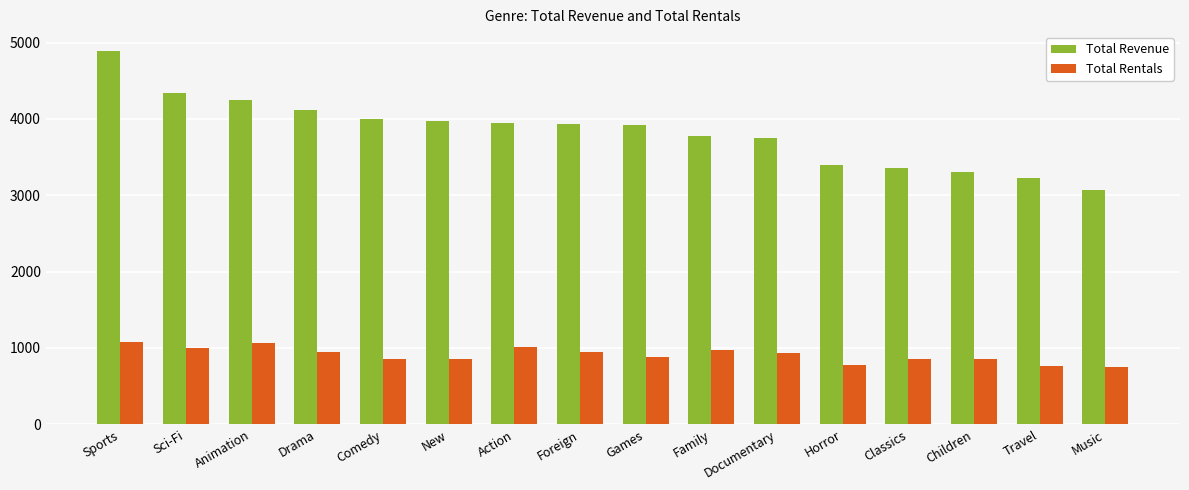

How many bars are there in total?

32